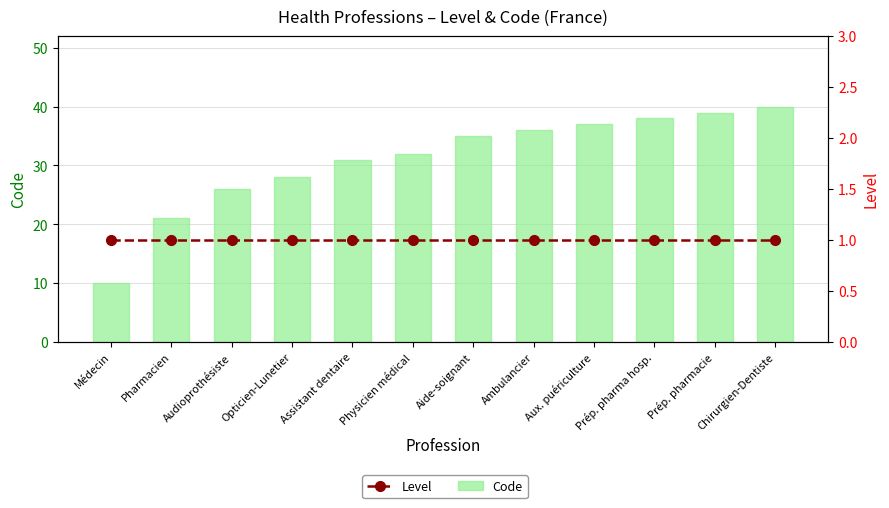

Which series has the largest range (max minus min)?

Code